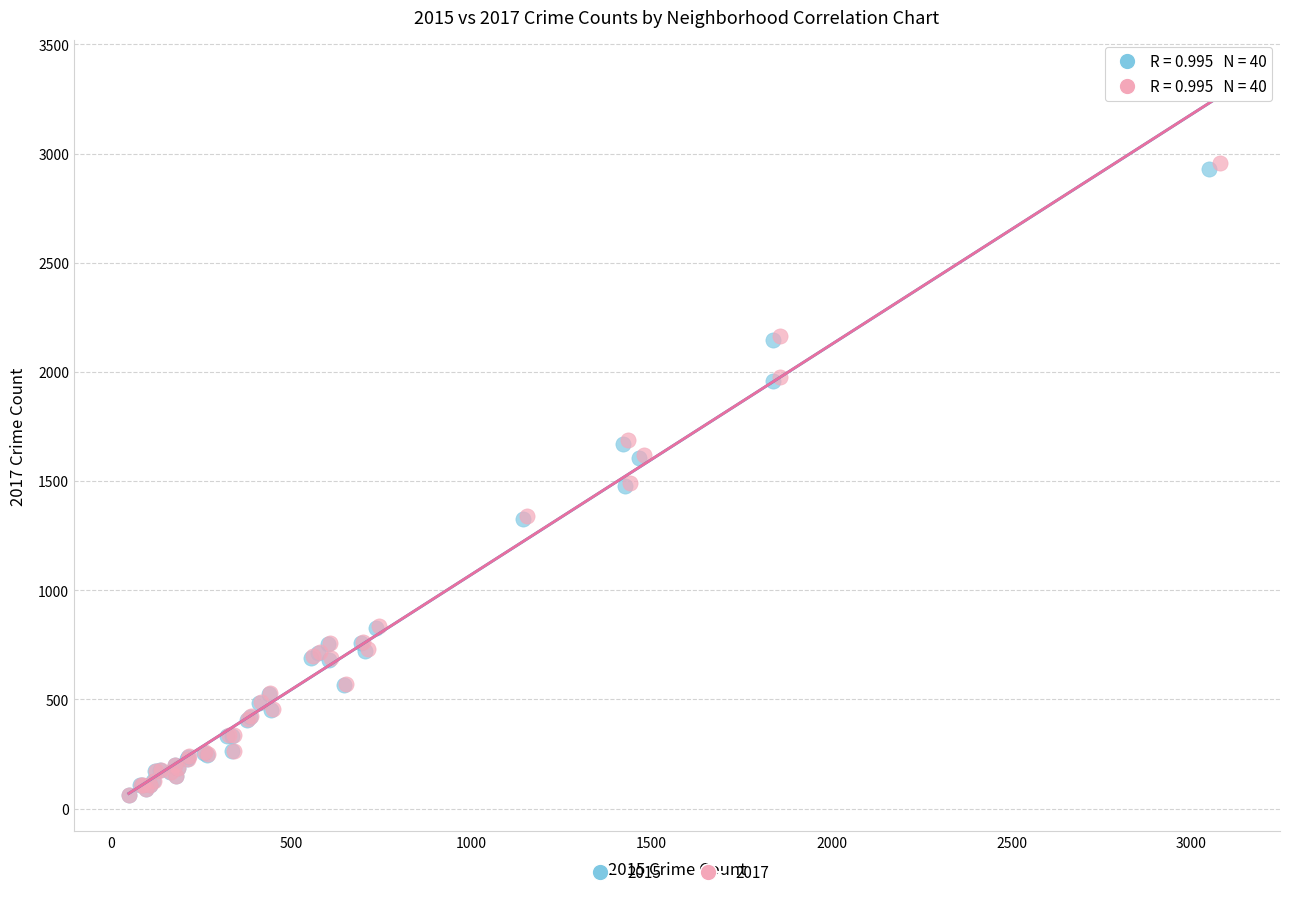

Which series reaches the maximum Y coordinate?

2017